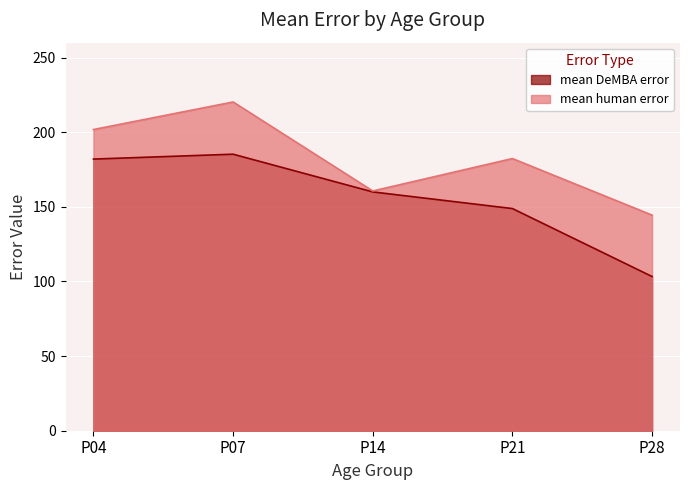

The mean DeMBA error series shows 103.3 at P28. True or false?

True